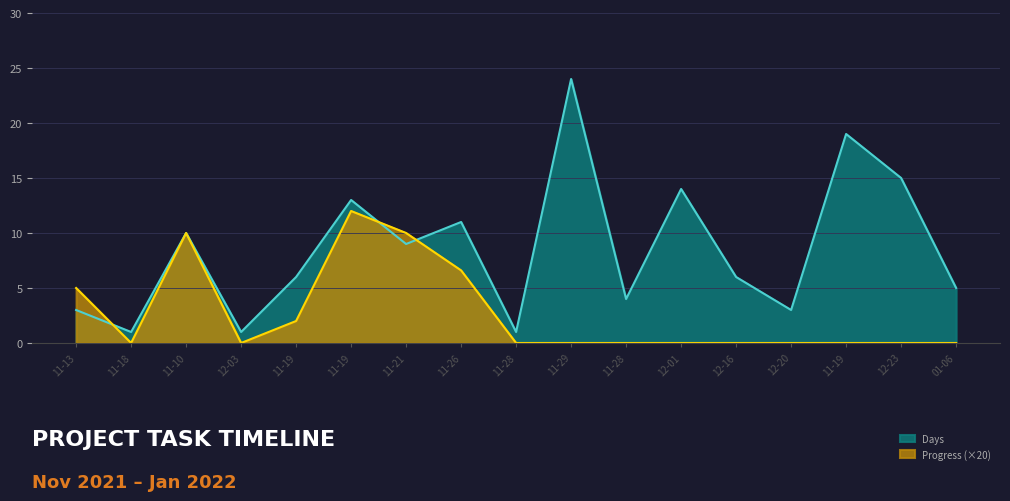

The Days series shows 24.0 at 11-29. True or false?

True